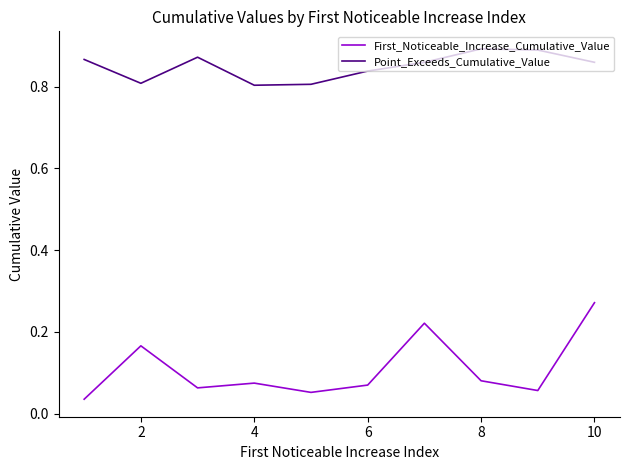

True or false: First_Noticeable_Increase_Cumulative_Value and Point_Exceeds_Cumulative_Value intersect in this chart.

False